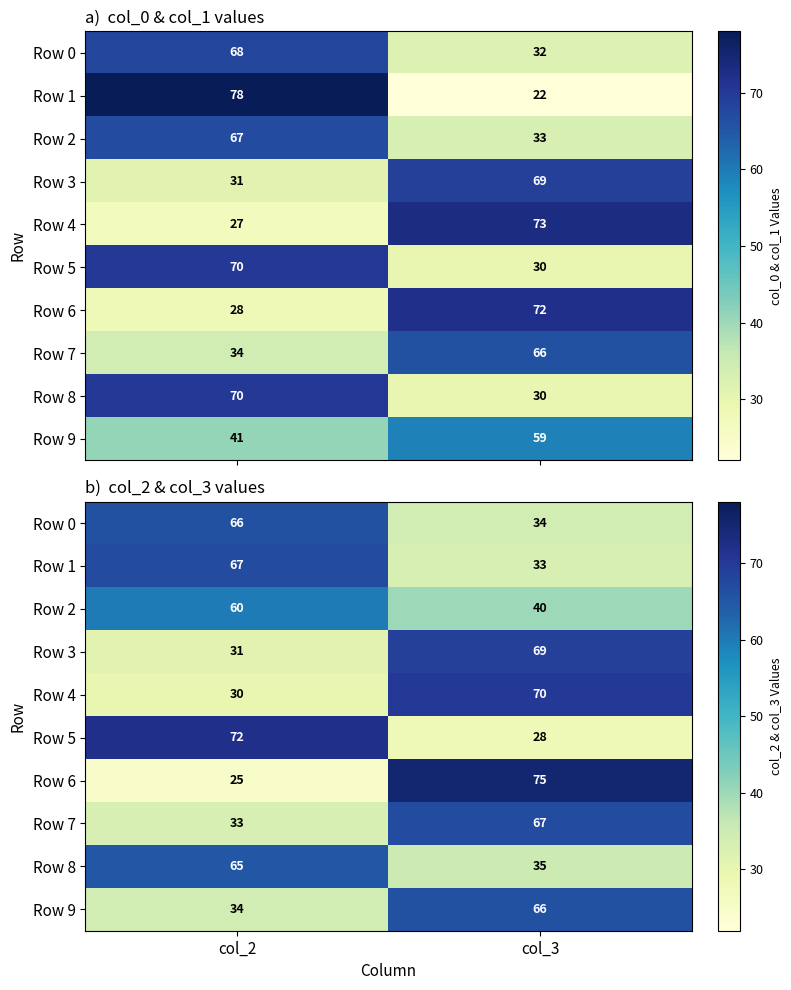

How many Row 6 values are between 25 and 75?

2